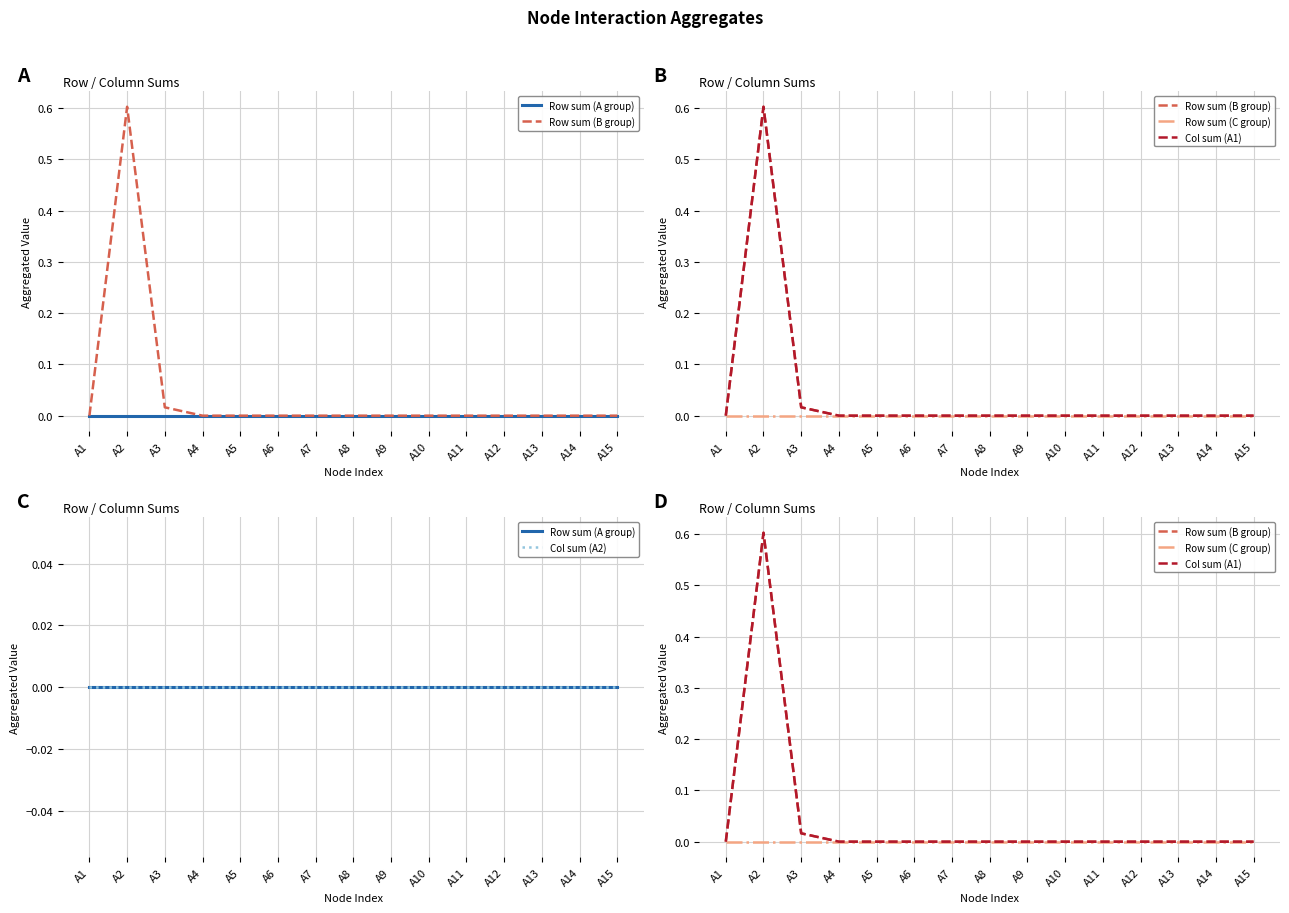

True or false: Row sum (C group) and Col sum (A1) cross at least once.

False